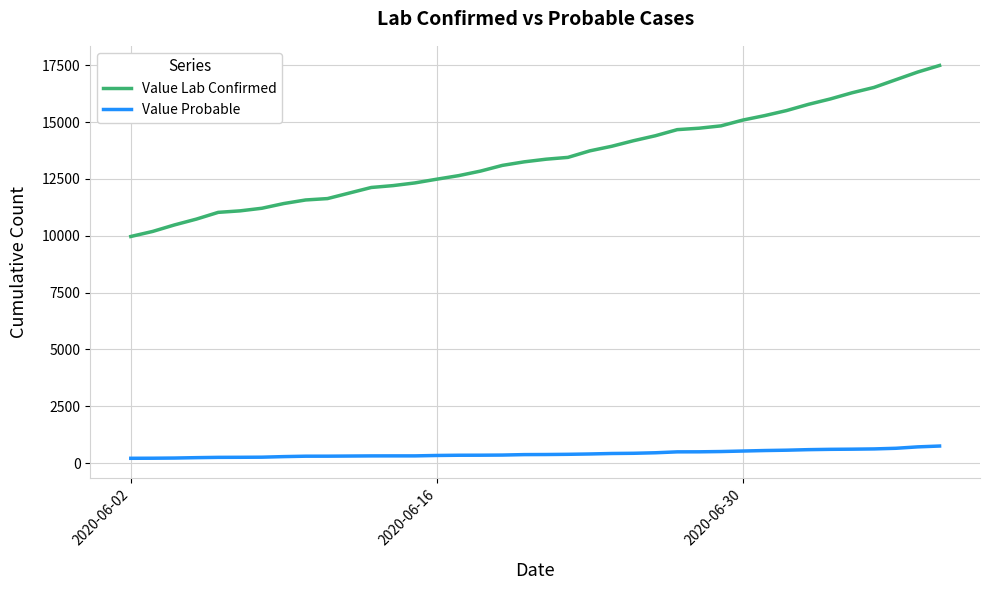

Which series has the widest spread of values?

Value Lab Confirmed